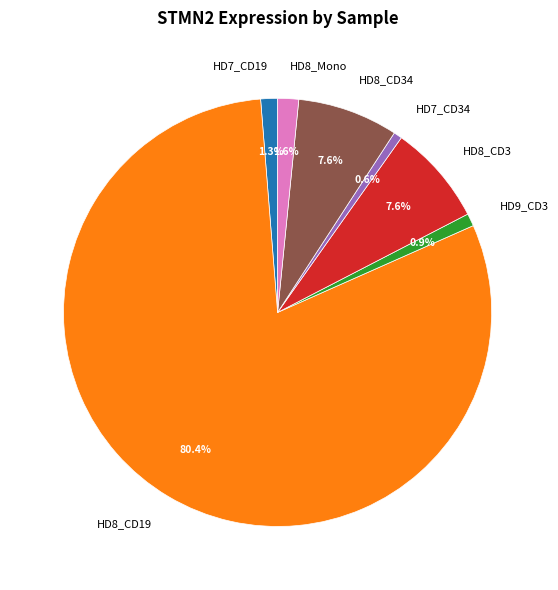

To the nearest percent, what is the difference between the largest and smallest slice percentages?

80%